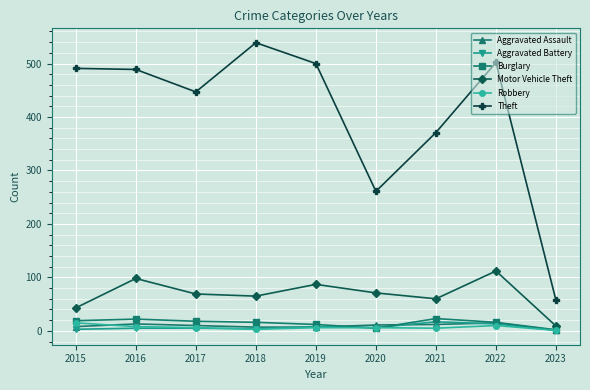

Between 2015 and 2023, which series saw the biggest shift?

Theft